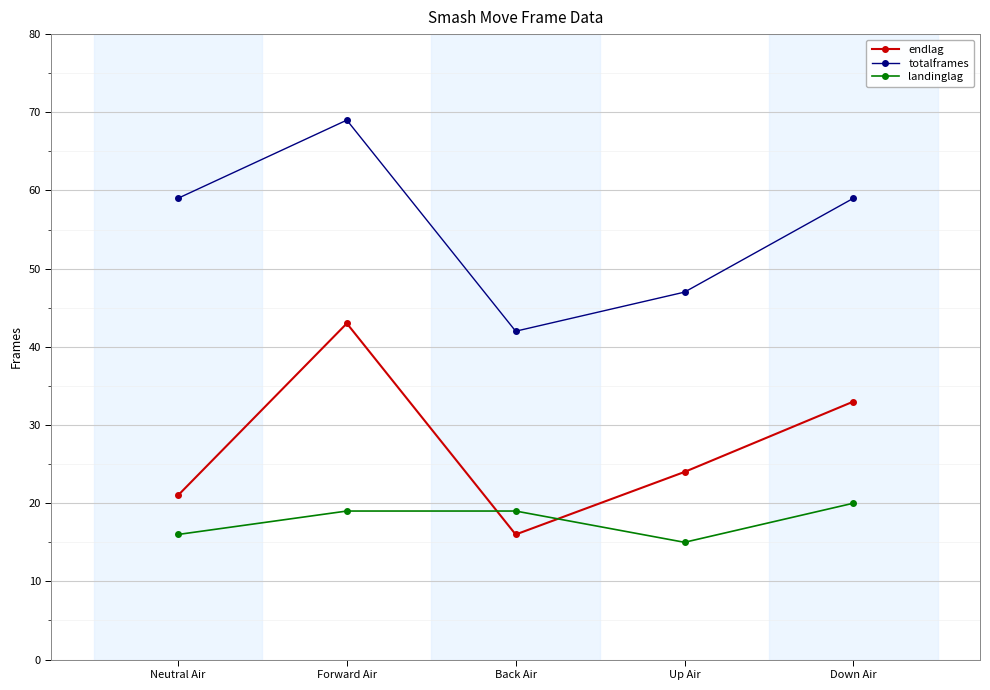

At how many categories does at least one series exceed 37?

5